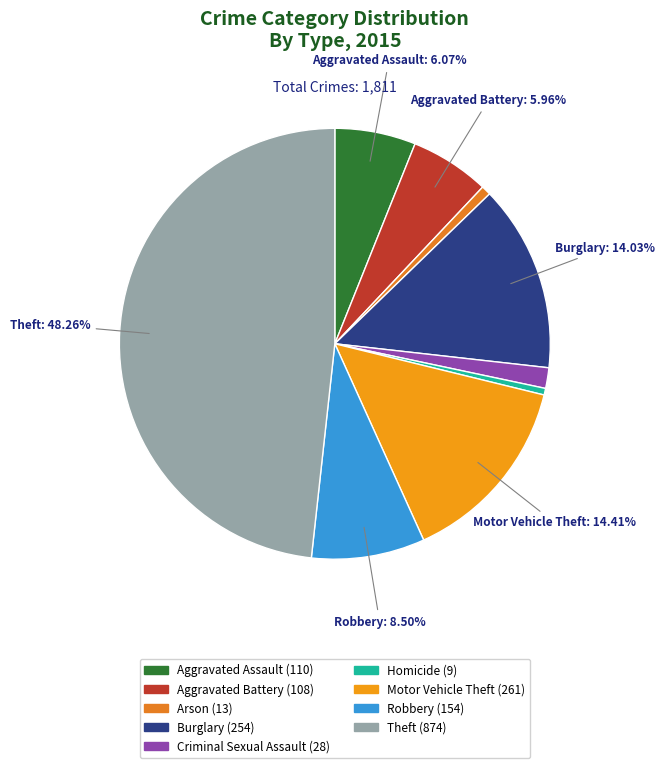

To the nearest percent, what is the average slice percentage?

11%